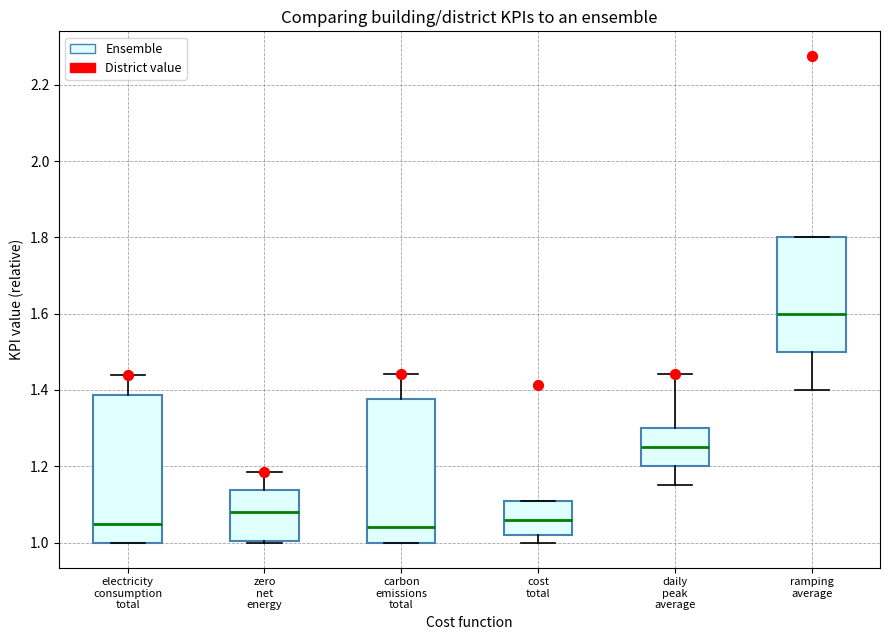

Where does the median line of the box for carbon emissions total sit on the y-axis? The values are not printed on the chart, so give them approximately, as read against the axis.

1.04